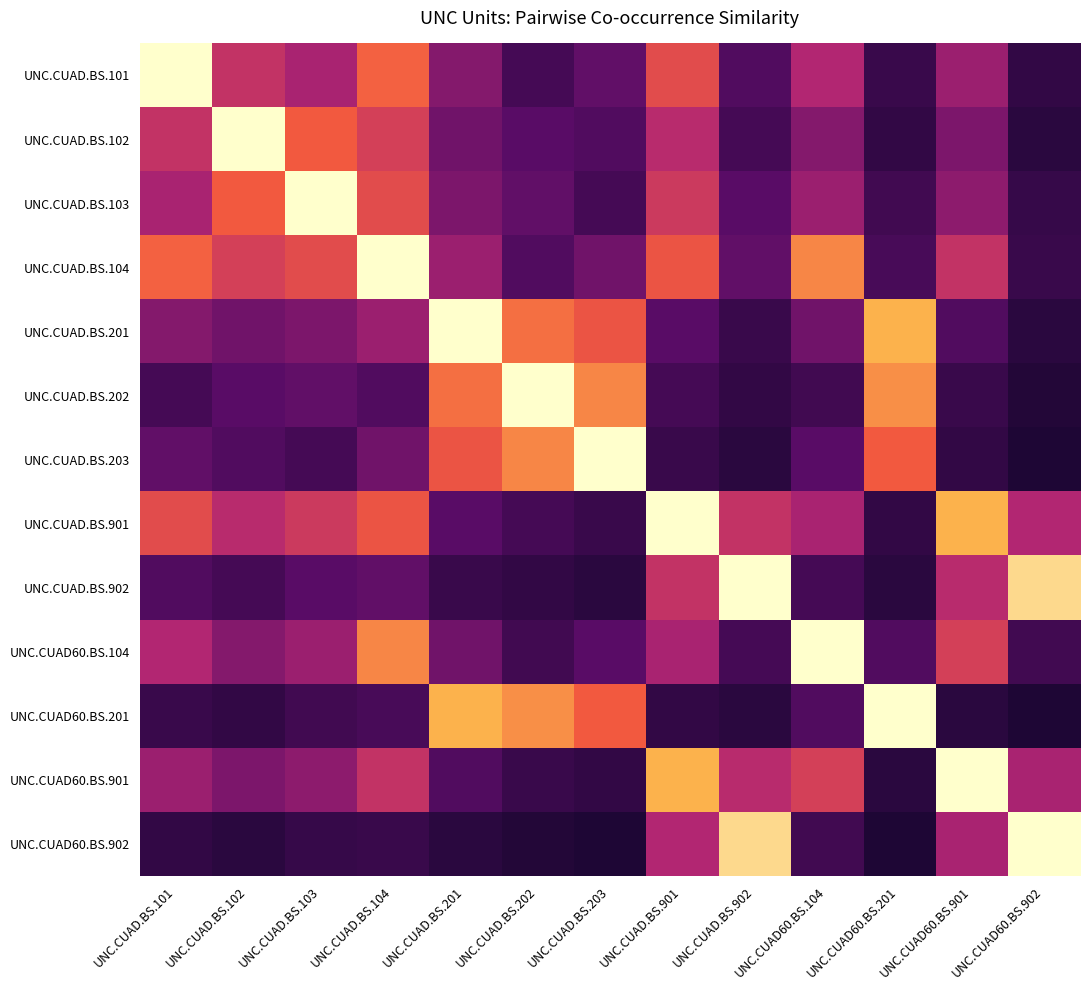

Reading left to right, what are all the values shown in this chart?

UNC.CUAD.BS.101: UNC.CUAD.BS.101=100	UNC.CUAD.BS.102=45	UNC.CUAD.BS.103=38	UNC.CUAD.BS.104=62	UNC.CUAD.BS.201=30	UNC.CUAD.BS.202=15	UNC.CUAD.BS.203=22	UNC.CUAD.BS.901=55	UNC.CUAD.BS.902=18	UNC.CUAD60.BS.104=40	UNC.CUAD60.BS.201=12	UNC.CUAD60.BS.901=35	UNC.CUAD60.BS.902=10
UNC.CUAD.BS.102: UNC.CUAD.BS.101=45	UNC.CUAD.BS.102=100	UNC.CUAD.BS.103=60	UNC.CUAD.BS.104=50	UNC.CUAD.BS.201=25	UNC.CUAD.BS.202=20	UNC.CUAD.BS.203=18	UNC.CUAD.BS.901=42	UNC.CUAD.BS.902=15	UNC.CUAD60.BS.104=30	UNC.CUAD60.BS.201=10	UNC.CUAD60.BS.901=28	UNC.CUAD60.BS.902=8
UNC.CUAD.BS.103: UNC.CUAD.BS.101=38	UNC.CUAD.BS.102=60	UNC.CUAD.BS.103=100	UNC.CUAD.BS.104=55	UNC.CUAD.BS.201=28	UNC.CUAD.BS.202=22	UNC.CUAD.BS.203=15	UNC.CUAD.BS.901=48	UNC.CUAD.BS.902=20	UNC.CUAD60.BS.104=35	UNC.CUAD60.BS.201=14	UNC.CUAD60.BS.901=32	UNC.CUAD60.BS.902=11
UNC.CUAD.BS.104: UNC.CUAD.BS.101=62	UNC.CUAD.BS.102=50	UNC.CUAD.BS.103=55	UNC.CUAD.BS.104=100	UNC.CUAD.BS.201=35	UNC.CUAD.BS.202=18	UNC.CUAD.BS.203=25	UNC.CUAD.BS.901=58	UNC.CUAD.BS.902=22	UNC.CUAD60.BS.104=70	UNC.CUAD60.BS.201=16	UNC.CUAD60.BS.901=45	UNC.CUAD60.BS.902=12
UNC.CUAD.BS.201: UNC.CUAD.BS.101=30	UNC.CUAD.BS.102=25	UNC.CUAD.BS.103=28	UNC.CUAD.BS.104=35	UNC.CUAD.BS.201=100	UNC.CUAD.BS.202=65	UNC.CUAD.BS.203=58	UNC.CUAD.BS.901=20	UNC.CUAD.BS.902=12	UNC.CUAD60.BS.104=25	UNC.CUAD60.BS.201=80	UNC.CUAD60.BS.901=18	UNC.CUAD60.BS.902=8
UNC.CUAD.BS.202: UNC.CUAD.BS.101=15	UNC.CUAD.BS.102=20	UNC.CUAD.BS.103=22	UNC.CUAD.BS.104=18	UNC.CUAD.BS.201=65	UNC.CUAD.BS.202=100	UNC.CUAD.BS.203=70	UNC.CUAD.BS.901=15	UNC.CUAD.BS.902=10	UNC.CUAD60.BS.104=14	UNC.CUAD60.BS.201=72	UNC.CUAD60.BS.901=12	UNC.CUAD60.BS.902=6
UNC.CUAD.BS.203: UNC.CUAD.BS.101=22	UNC.CUAD.BS.102=18	UNC.CUAD.BS.103=15	UNC.CUAD.BS.104=25	UNC.CUAD.BS.201=58	UNC.CUAD.BS.202=70	UNC.CUAD.BS.203=100	UNC.CUAD.BS.901=12	UNC.CUAD.BS.902=8	UNC.CUAD60.BS.104=20	UNC.CUAD60.BS.201=60	UNC.CUAD60.BS.901=10	UNC.CUAD60.BS.902=5
UNC.CUAD.BS.901: UNC.CUAD.BS.101=55	UNC.CUAD.BS.102=42	UNC.CUAD.BS.103=48	UNC.CUAD.BS.104=58	UNC.CUAD.BS.201=20	UNC.CUAD.BS.202=15	UNC.CUAD.BS.203=12	UNC.CUAD.BS.901=100	UNC.CUAD.BS.902=45	UNC.CUAD60.BS.104=38	UNC.CUAD60.BS.201=10	UNC.CUAD60.BS.901=80	UNC.CUAD60.BS.902=40
UNC.CUAD.BS.902: UNC.CUAD.BS.101=18	UNC.CUAD.BS.102=15	UNC.CUAD.BS.103=20	UNC.CUAD.BS.104=22	UNC.CUAD.BS.201=12	UNC.CUAD.BS.202=10	UNC.CUAD.BS.203=8	UNC.CUAD.BS.901=45	UNC.CUAD.BS.902=100	UNC.CUAD60.BS.104=15	UNC.CUAD60.BS.201=8	UNC.CUAD60.BS.901=42	UNC.CUAD60.BS.902=90
UNC.CUAD60.BS.104: UNC.CUAD.BS.101=40	UNC.CUAD.BS.102=30	UNC.CUAD.BS.103=35	UNC.CUAD.BS.104=70	UNC.CUAD.BS.201=25	UNC.CUAD.BS.202=14	UNC.CUAD.BS.203=20	UNC.CUAD.BS.901=38	UNC.CUAD.BS.902=15	UNC.CUAD60.BS.104=100	UNC.CUAD60.BS.201=18	UNC.CUAD60.BS.901=50	UNC.CUAD60.BS.902=14
UNC.CUAD60.BS.201: UNC.CUAD.BS.101=12	UNC.CUAD.BS.102=10	UNC.CUAD.BS.103=14	UNC.CUAD.BS.104=16	UNC.CUAD.BS.201=80	UNC.CUAD.BS.202=72	UNC.CUAD.BS.203=60	UNC.CUAD.BS.901=10	UNC.CUAD.BS.902=8	UNC.CUAD60.BS.104=18	UNC.CUAD60.BS.201=100	UNC.CUAD60.BS.901=8	UNC.CUAD60.BS.902=5
UNC.CUAD60.BS.901: UNC.CUAD.BS.101=35	UNC.CUAD.BS.102=28	UNC.CUAD.BS.103=32	UNC.CUAD.BS.104=45	UNC.CUAD.BS.201=18	UNC.CUAD.BS.202=12	UNC.CUAD.BS.203=10	UNC.CUAD.BS.901=80	UNC.CUAD.BS.902=42	UNC.CUAD60.BS.104=50	UNC.CUAD60.BS.201=8	UNC.CUAD60.BS.901=100	UNC.CUAD60.BS.902=38
UNC.CUAD60.BS.902: UNC.CUAD.BS.101=10	UNC.CUAD.BS.102=8	UNC.CUAD.BS.103=11	UNC.CUAD.BS.104=12	UNC.CUAD.BS.201=8	UNC.CUAD.BS.202=6	UNC.CUAD.BS.203=5	UNC.CUAD.BS.901=40	UNC.CUAD.BS.902=90	UNC.CUAD60.BS.104=14	UNC.CUAD60.BS.201=5	UNC.CUAD60.BS.901=38	UNC.CUAD60.BS.902=100